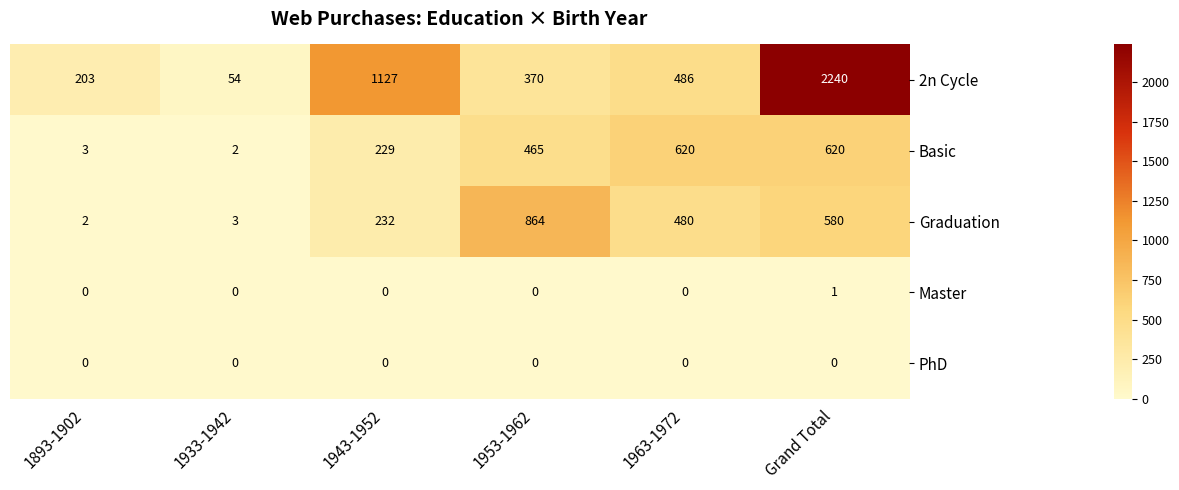

How many series are shown in this chart?

5